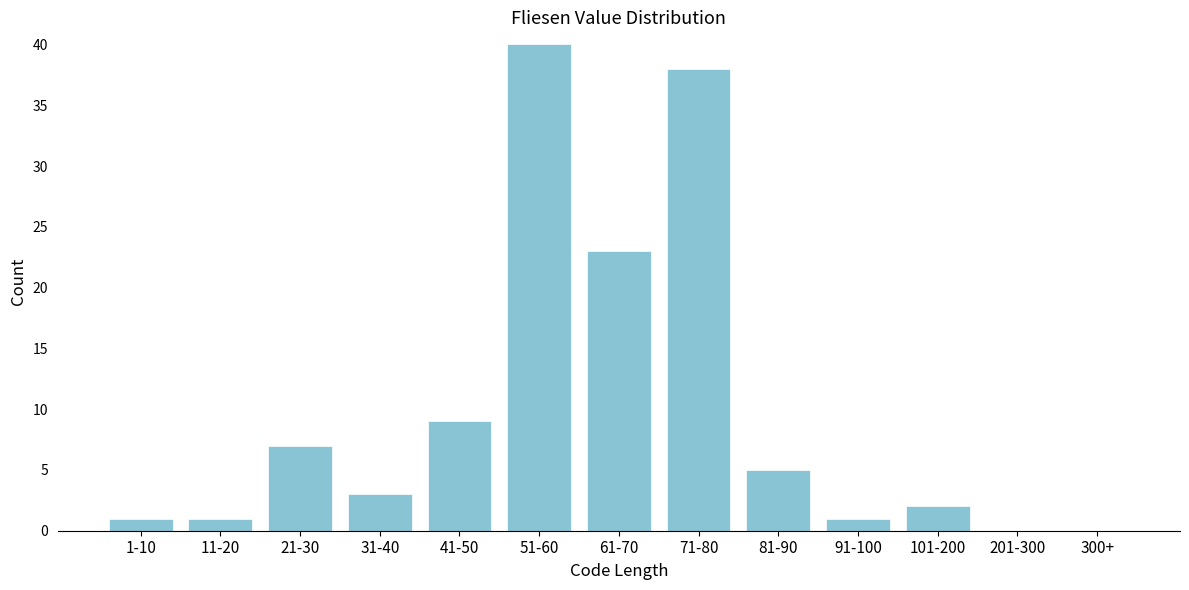

Reading left to right, transcribe all the data shown in this chart.

1-10=1	11-20=1	21-30=7	31-40=3	41-50=9	51-60=40	61-70=23	71-80=38	81-90=5	91-100=1	101-200=2	201-300=0	300+=0